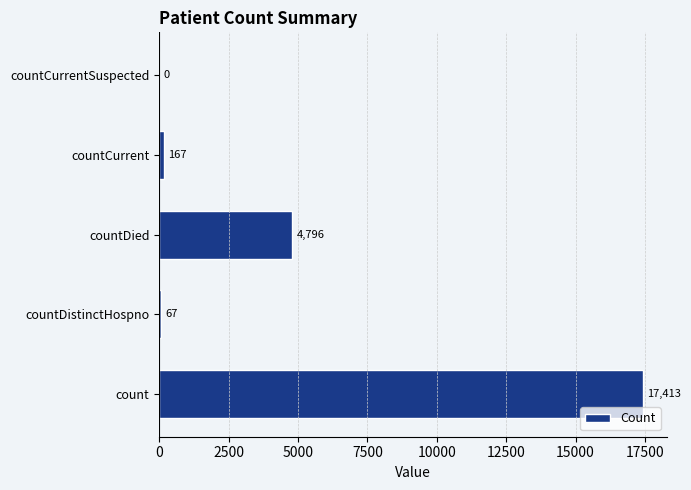

What is the greatest value displayed?

17413